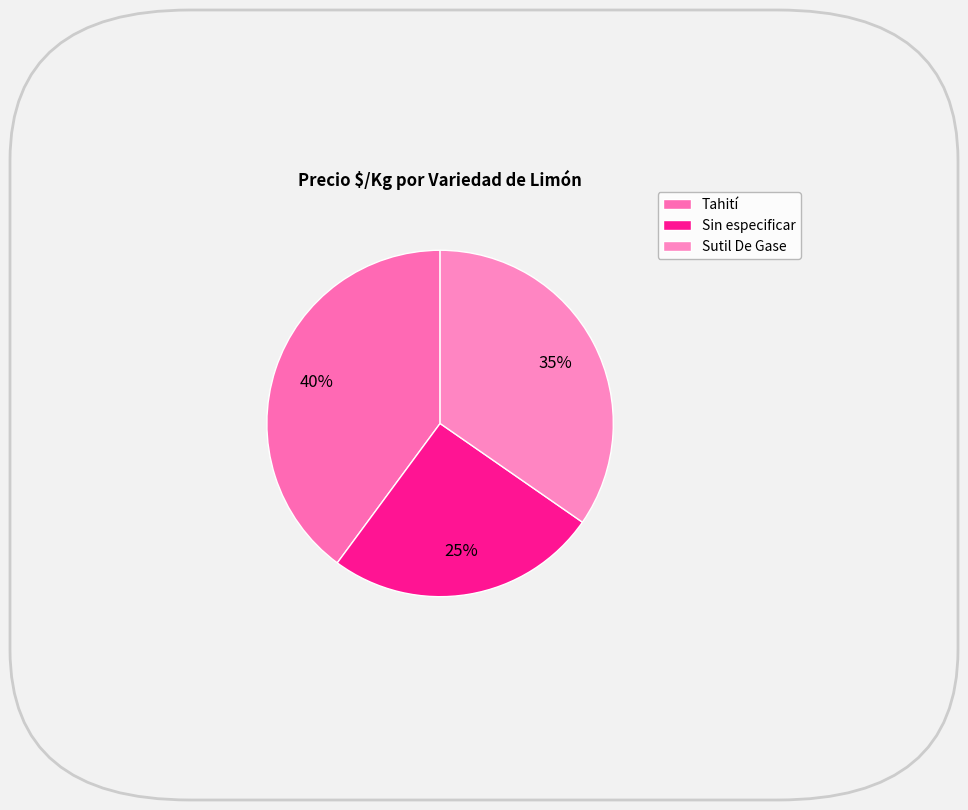

Which category has the biggest portion of the pie?

Tahití